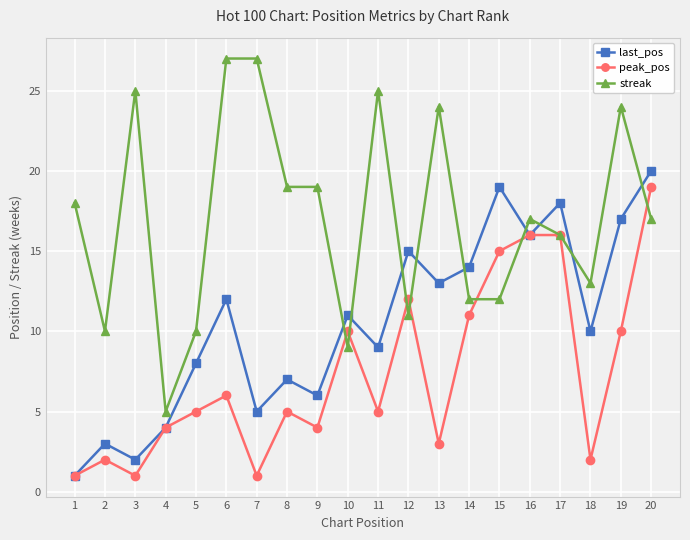

The value of streak at 9 is 13. True or false?

False